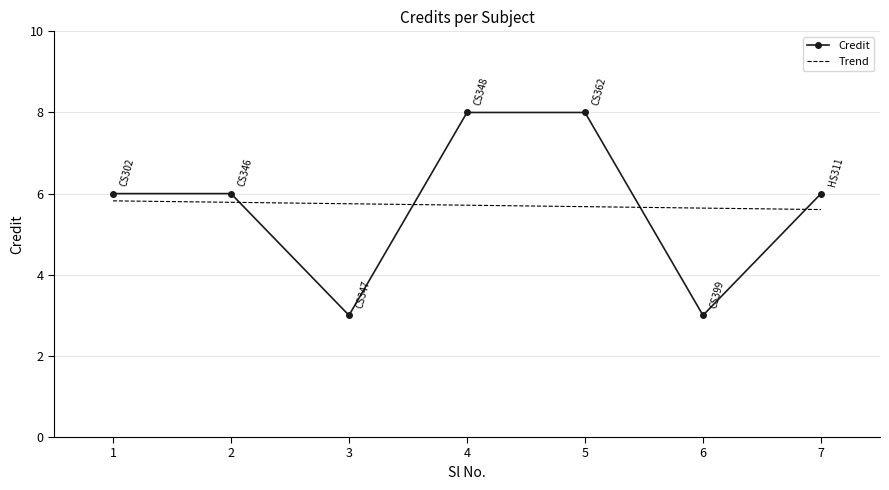

What is the value of the 2nd point from the left?

6